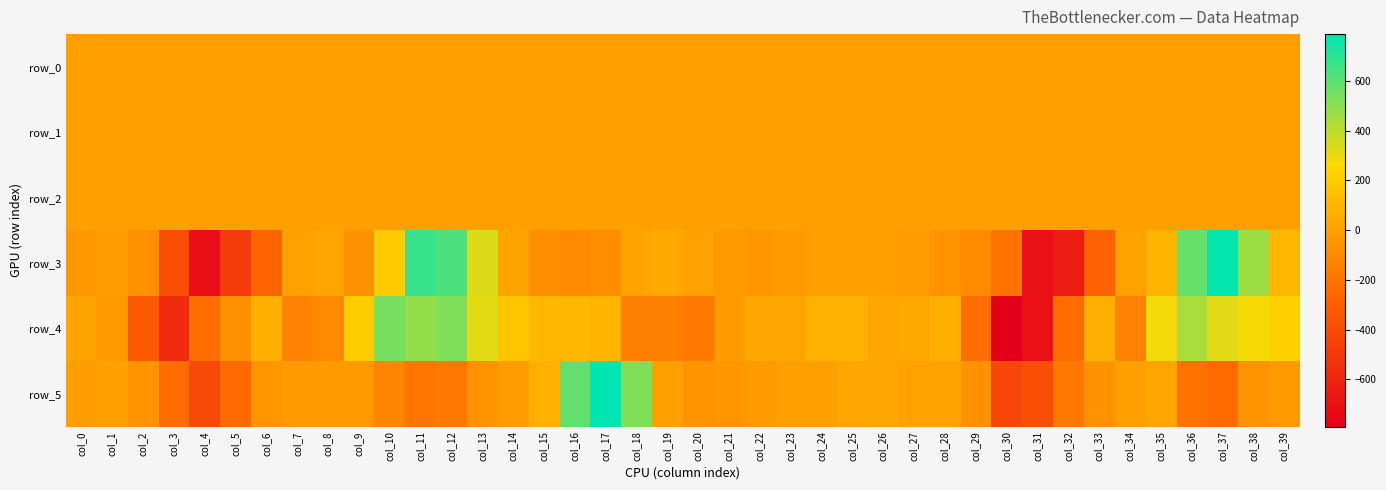

List the labels in order of row_0 value, smallest first.

col_16, col_15, col_14, col_38, col_39, col_17, col_13, col_0, col_1, col_26, col_12, col_25, col_31, col_22, col_27, col_24, col_28, col_20, col_23, col_21, col_5, col_2, col_37, col_29, col_30, col_7, col_6, col_34, col_3, col_19, col_18, col_8, col_32, col_11, col_33, col_4, col_35, col_9, col_36, col_10